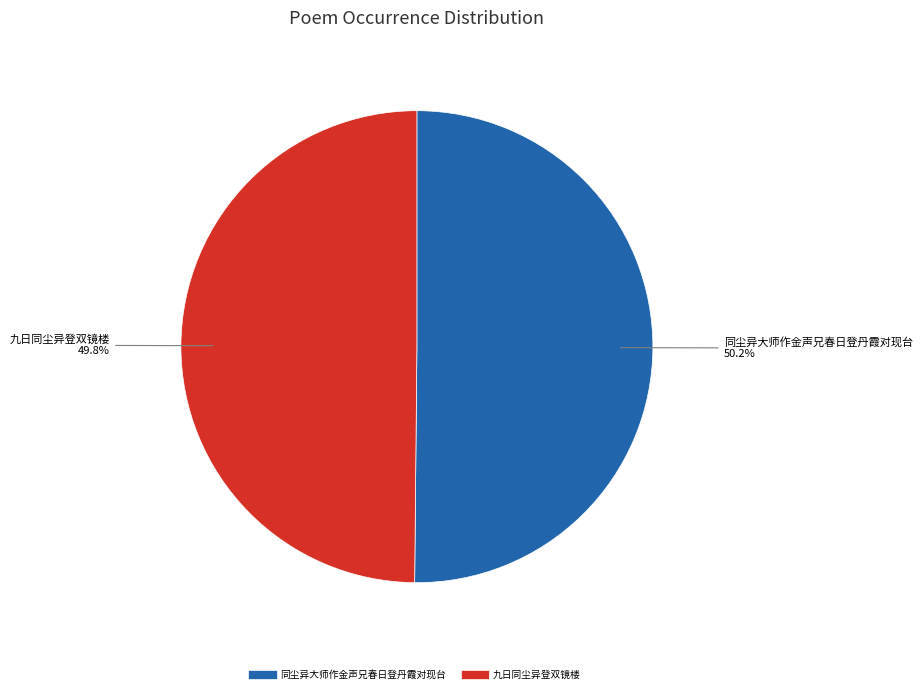

To the nearest percent, what portion does 同尘异大师作金声兄春日登丹霞对现台 represent?

50%